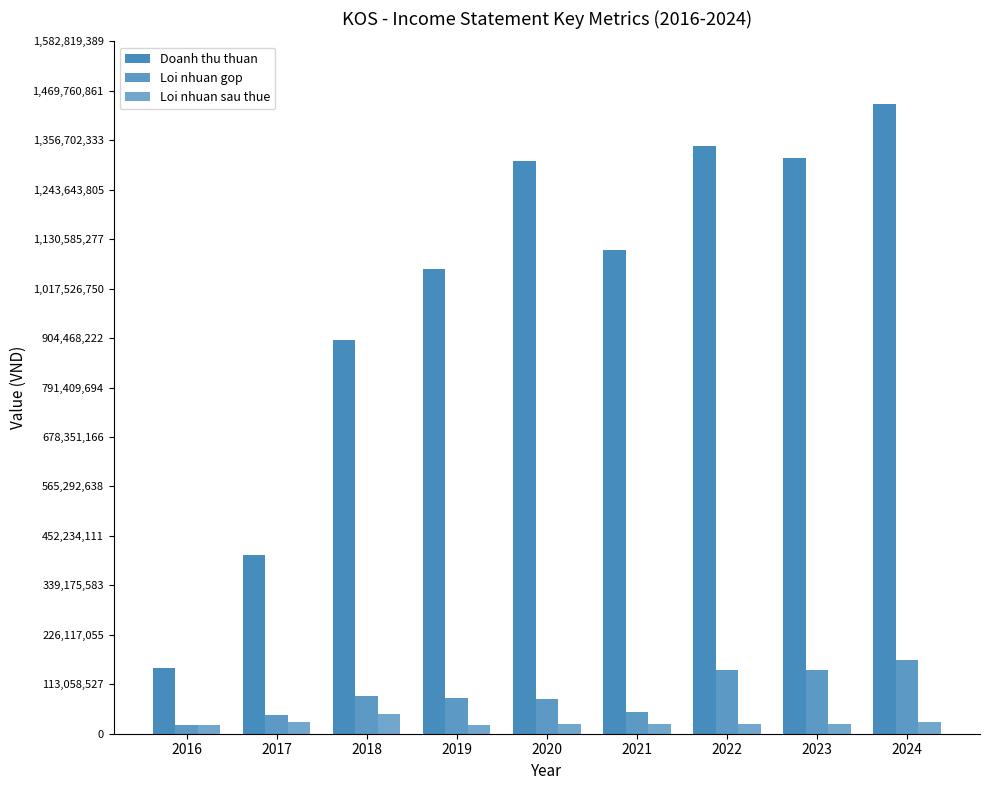

Does the chart contain stacked bars?

No